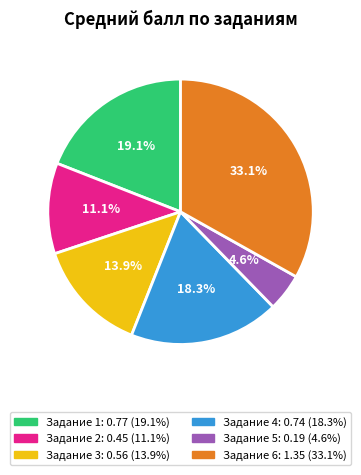

Is there any slice that represents more than half of the pie?

No